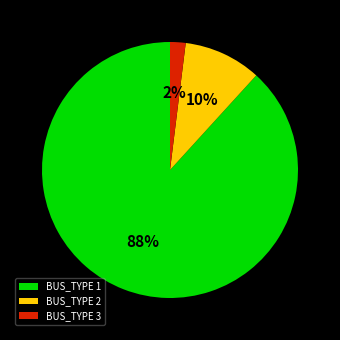

To the nearest percent, what portion does BUS_TYPE 2 represent?

10%